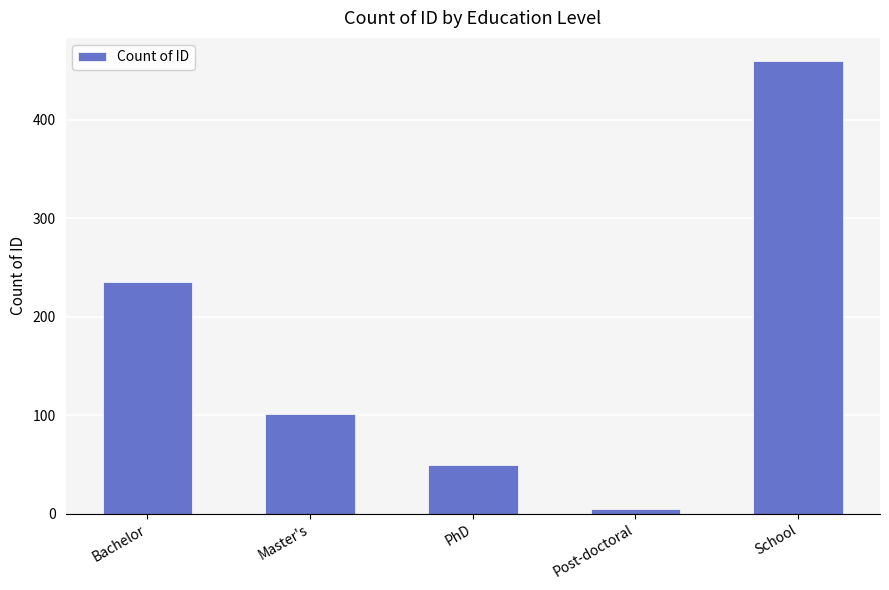

Approximately how many times larger is the value at Master's compared to School?

0.2